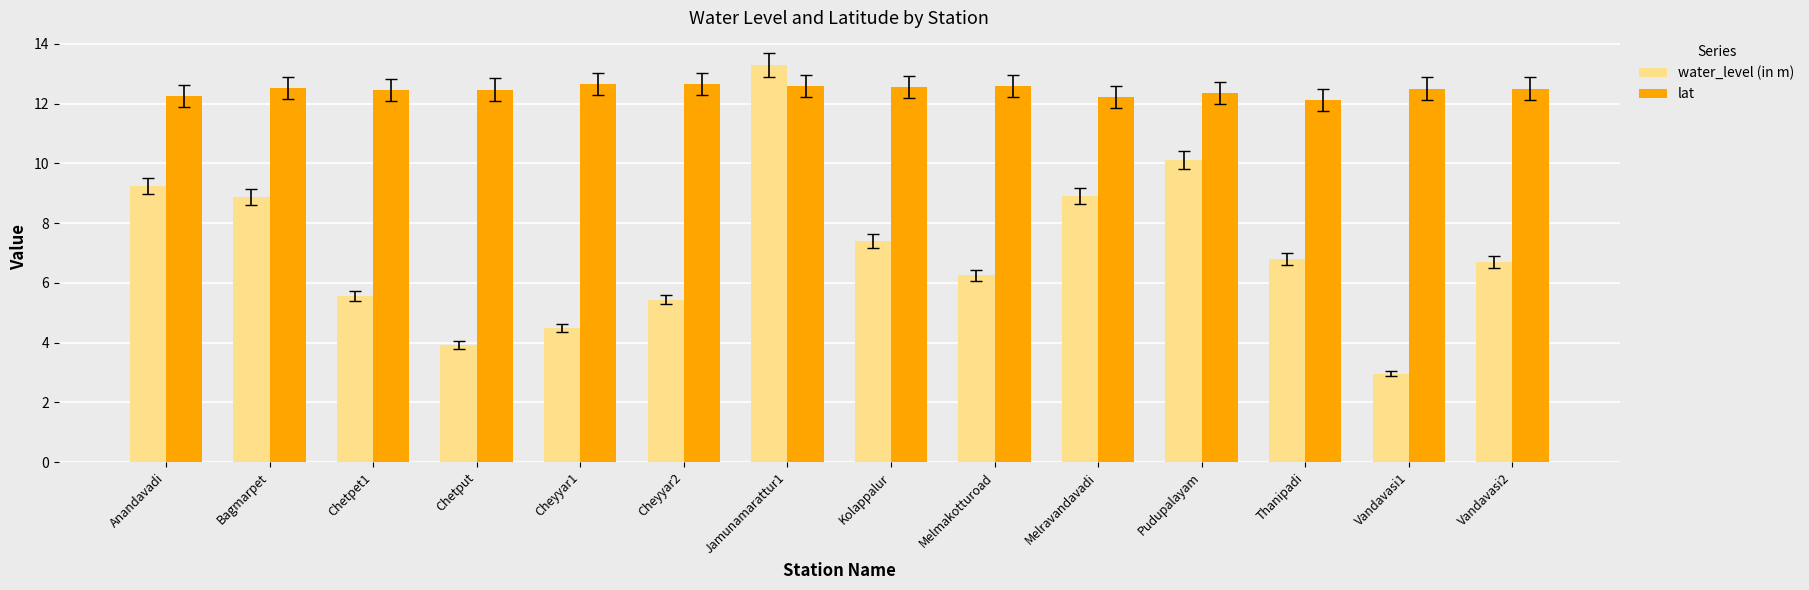

The water_level (in m) series shows 6.2 at Melmakotturoad. True or false?

True